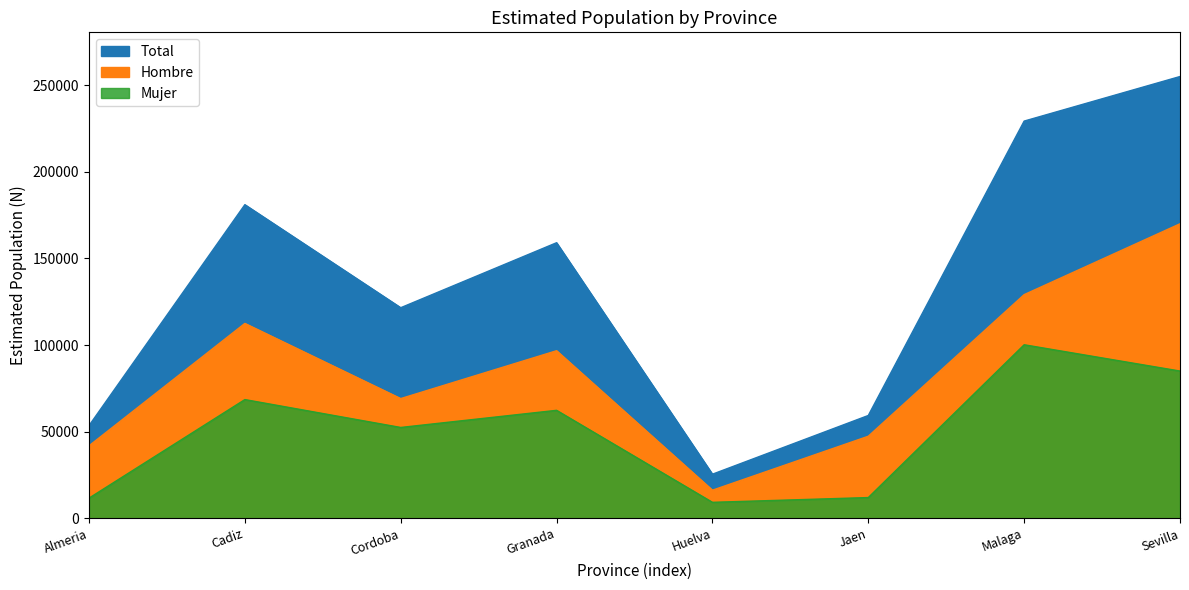

How many distinct data groups are displayed?

3